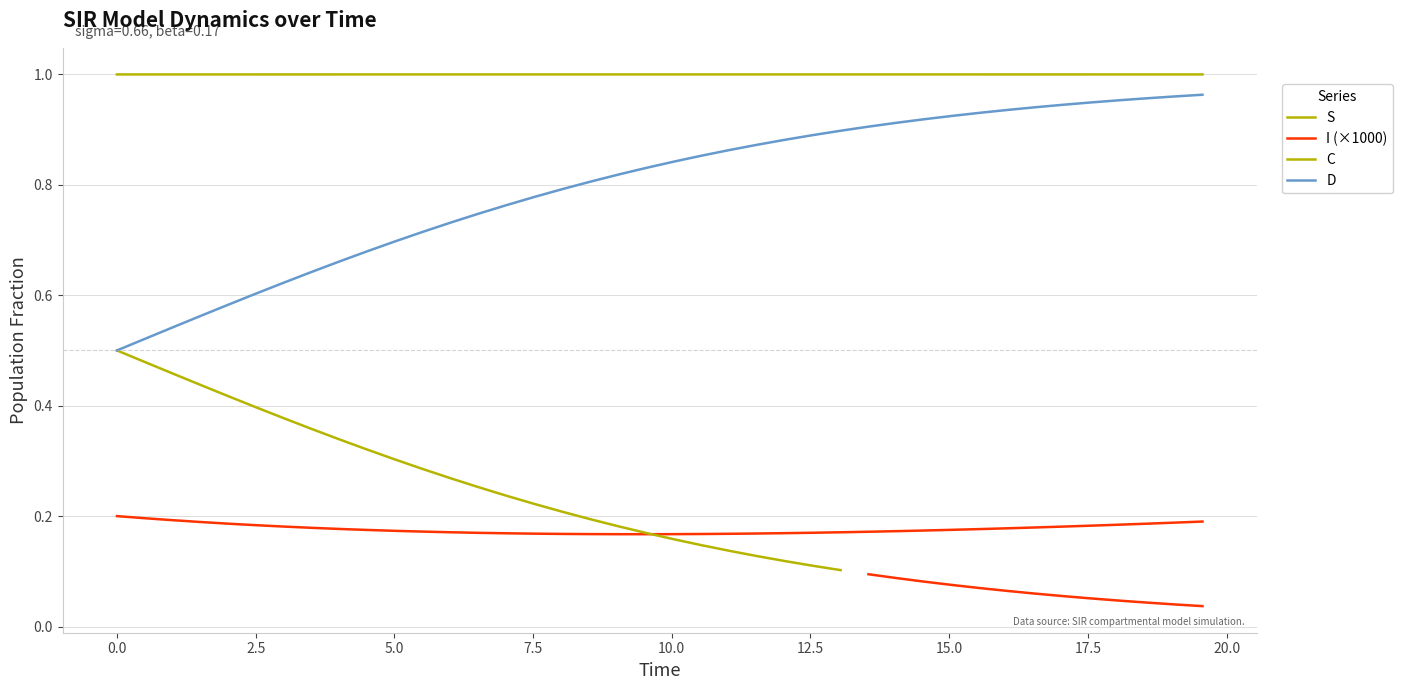

After their last crossing, which series has the higher values: C or I (×1000)?

I (×1000)